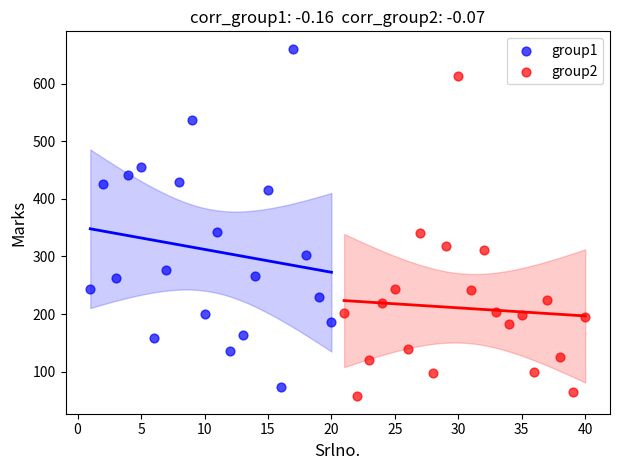

Which series reaches the maximum Y coordinate?

group1